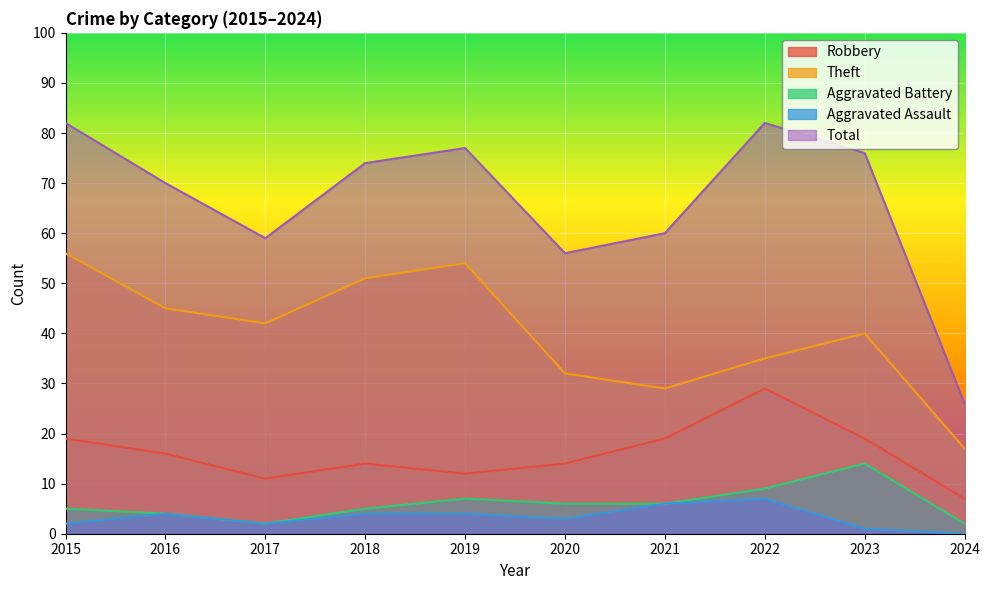

What are all the series names shown in the legend?

Robbery, Theft, Aggravated Battery, Aggravated Assault, Total